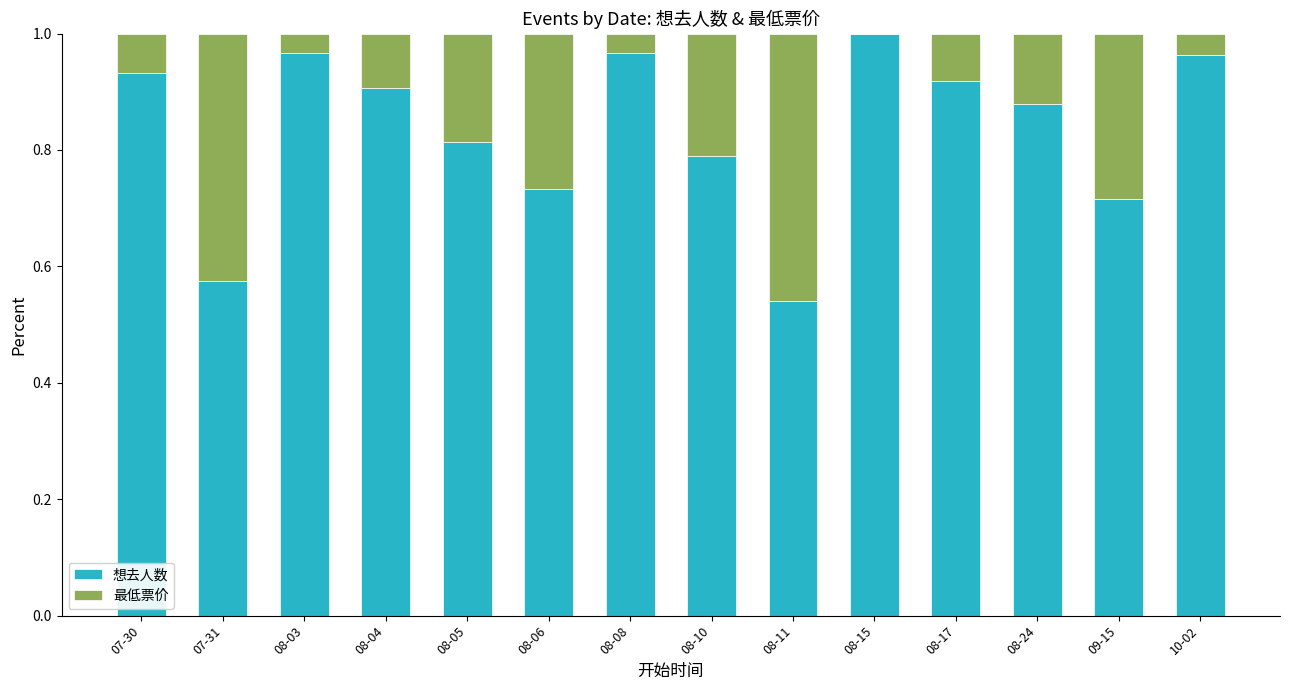

What is the sum of the 想去人数 values at 08-05 and 08-03?

1.8